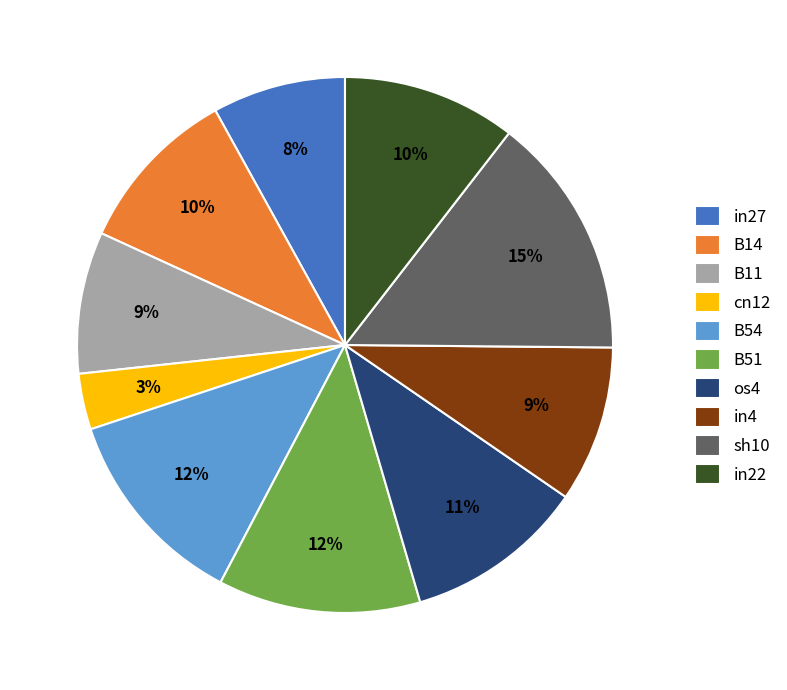

Is B11 the majority of the pie?

No